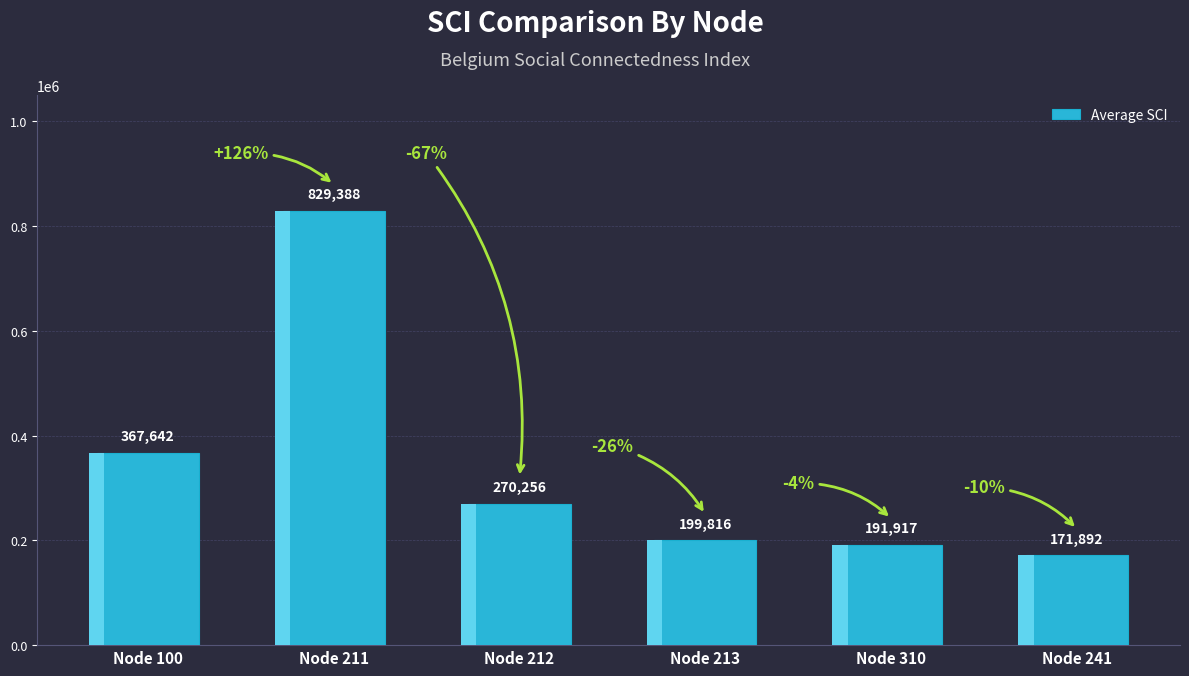

What is the label of the 5th bar from the left?

Node 310